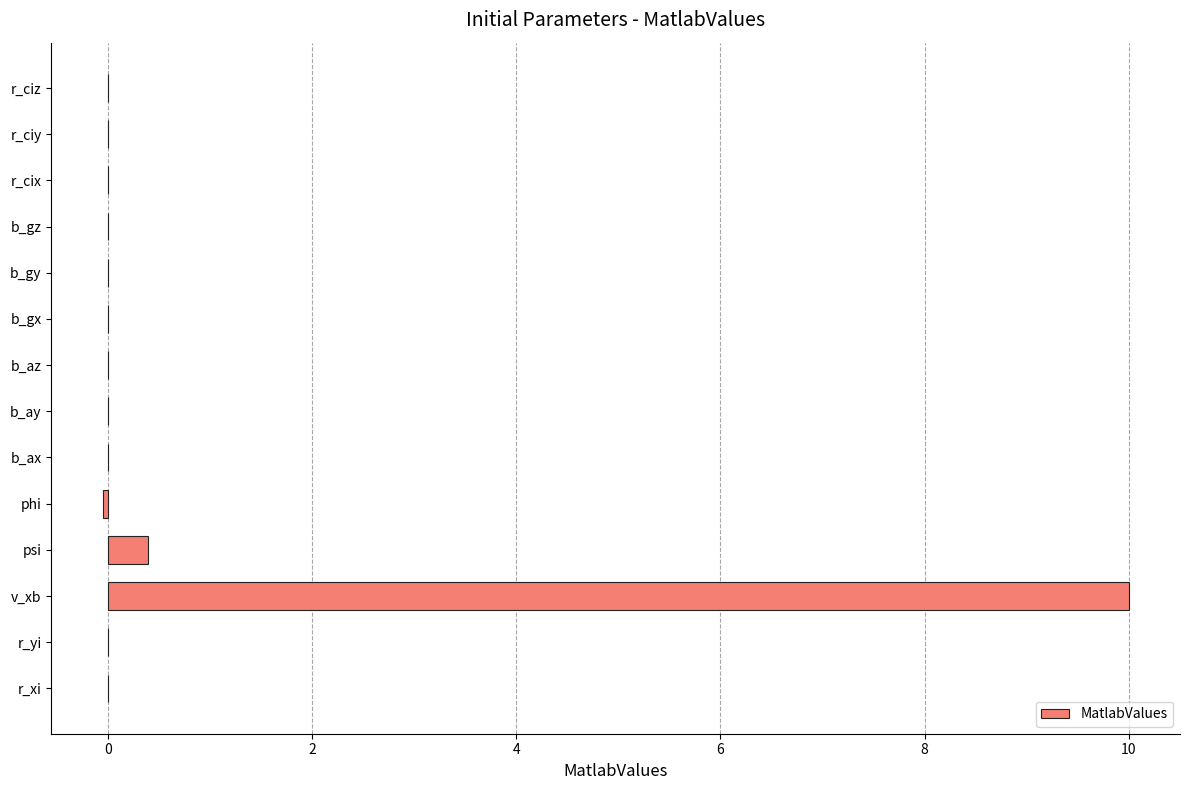

Reading bottom to top, list all the values displayed in this chart.

r_xi=0.0	r_yi=0.0	v_xb=10.0	psi=0.4	phi=-0.1	b_ax=0.0	b_ay=0.0	b_az=0.0	b_gx=0.0	b_gy=0.0	b_gz=0.0	r_cix=0.0	r_ciy=0.0	r_ciz=0.0